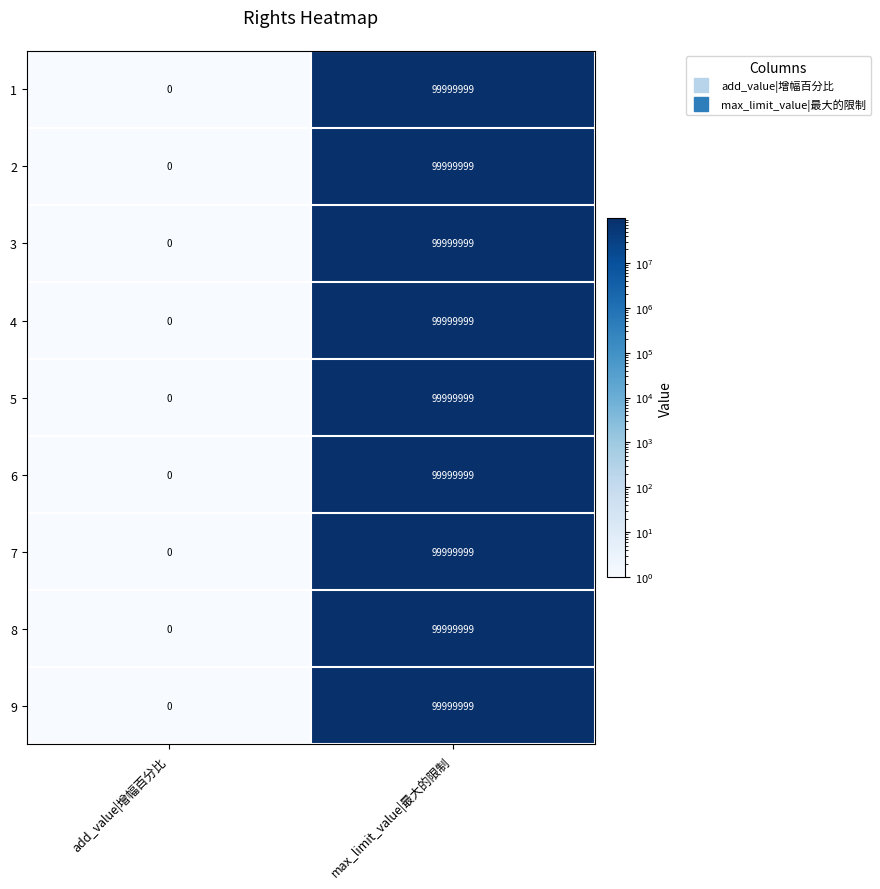

Reading left to right, what are all the values shown in this chart?

1: add_value|增幅百分比=0	max_limit_value|最大的限制=99999999
2: add_value|增幅百分比=0	max_limit_value|最大的限制=99999999
3: add_value|增幅百分比=0	max_limit_value|最大的限制=99999999
4: add_value|增幅百分比=0	max_limit_value|最大的限制=99999999
5: add_value|增幅百分比=0	max_limit_value|最大的限制=99999999
6: add_value|增幅百分比=0	max_limit_value|最大的限制=99999999
7: add_value|增幅百分比=0	max_limit_value|最大的限制=99999999
8: add_value|增幅百分比=0	max_limit_value|最大的限制=99999999
9: add_value|增幅百分比=0	max_limit_value|最大的限制=99999999